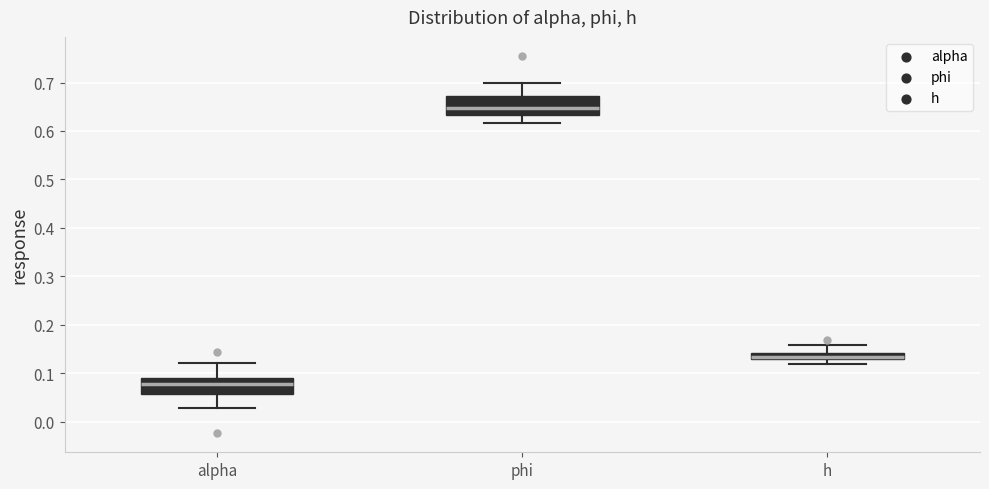

Which box's median line is the lowest?

alpha